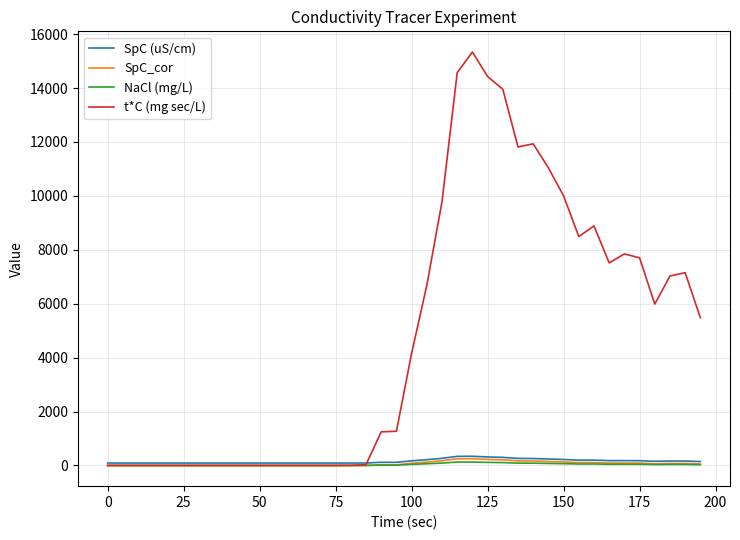

Which series has the largest range (max minus min)?

t*C (mg sec/L)